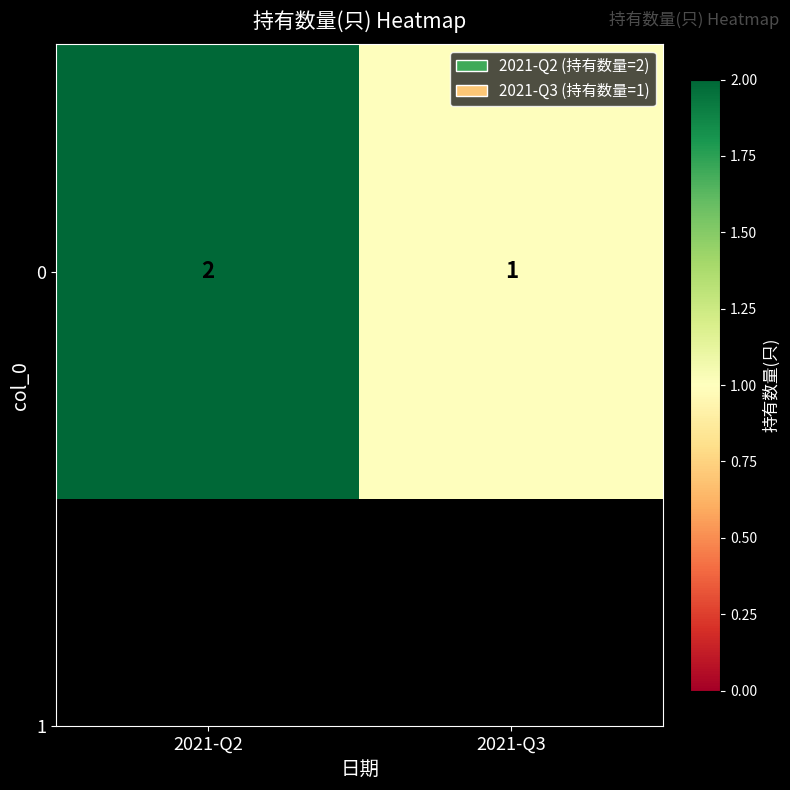

Reading left to right, what are all the values shown in this chart?

2021-Q2=2	2021-Q3=1